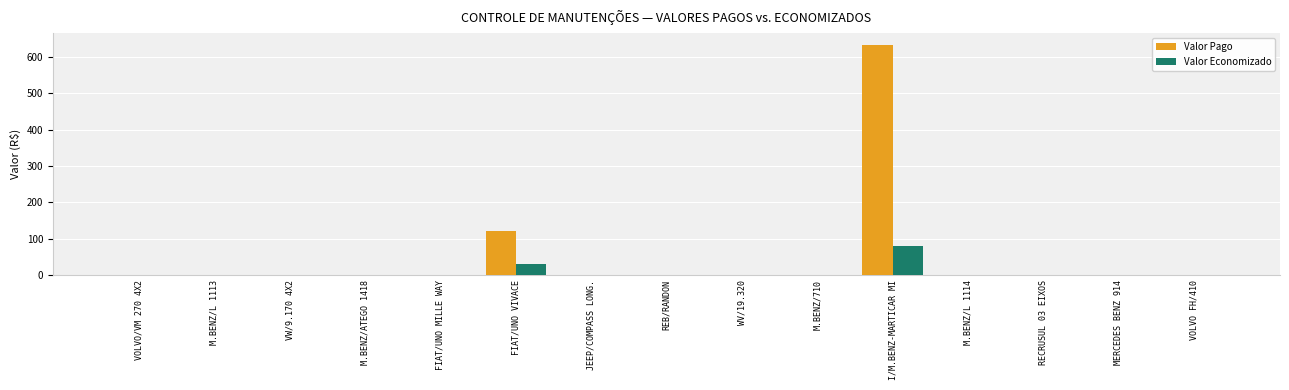

What is the average value of the Valor Economizado series?

7.4